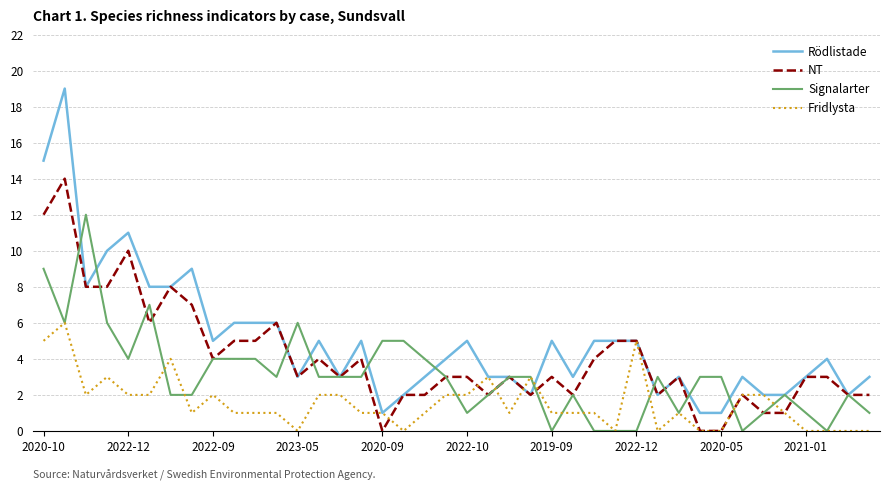

What is the highest value of the Fridlysta series?

6